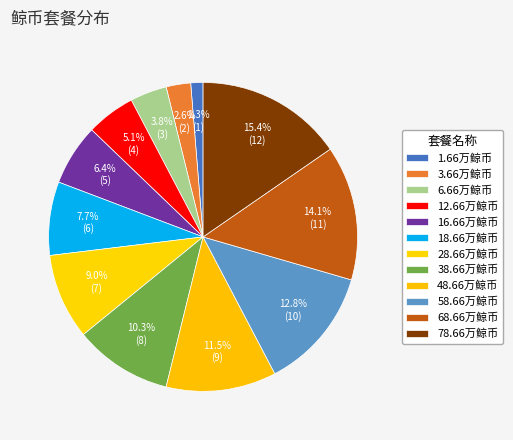

To the nearest percent, what is the average slice percentage?

8%